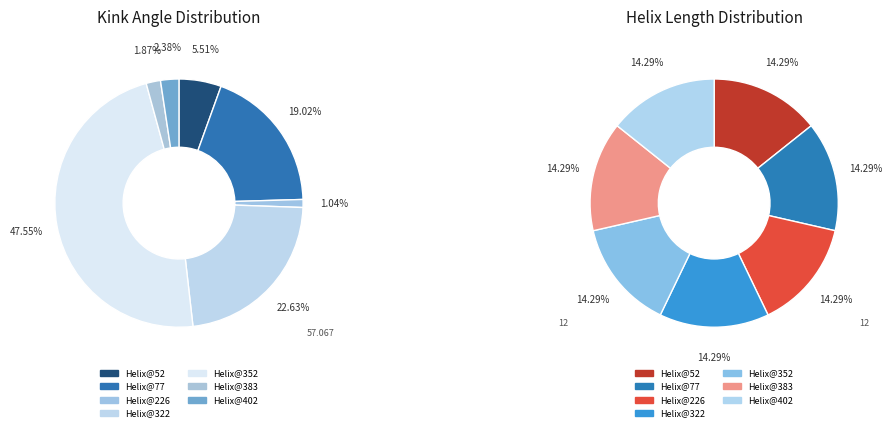

Which category has the smallest portion of the pie?

226